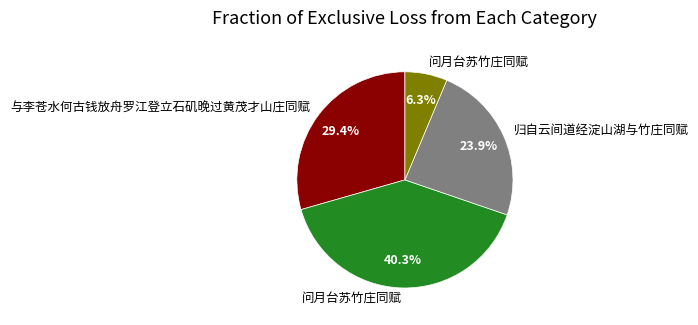

Does any single category account for the majority?

No